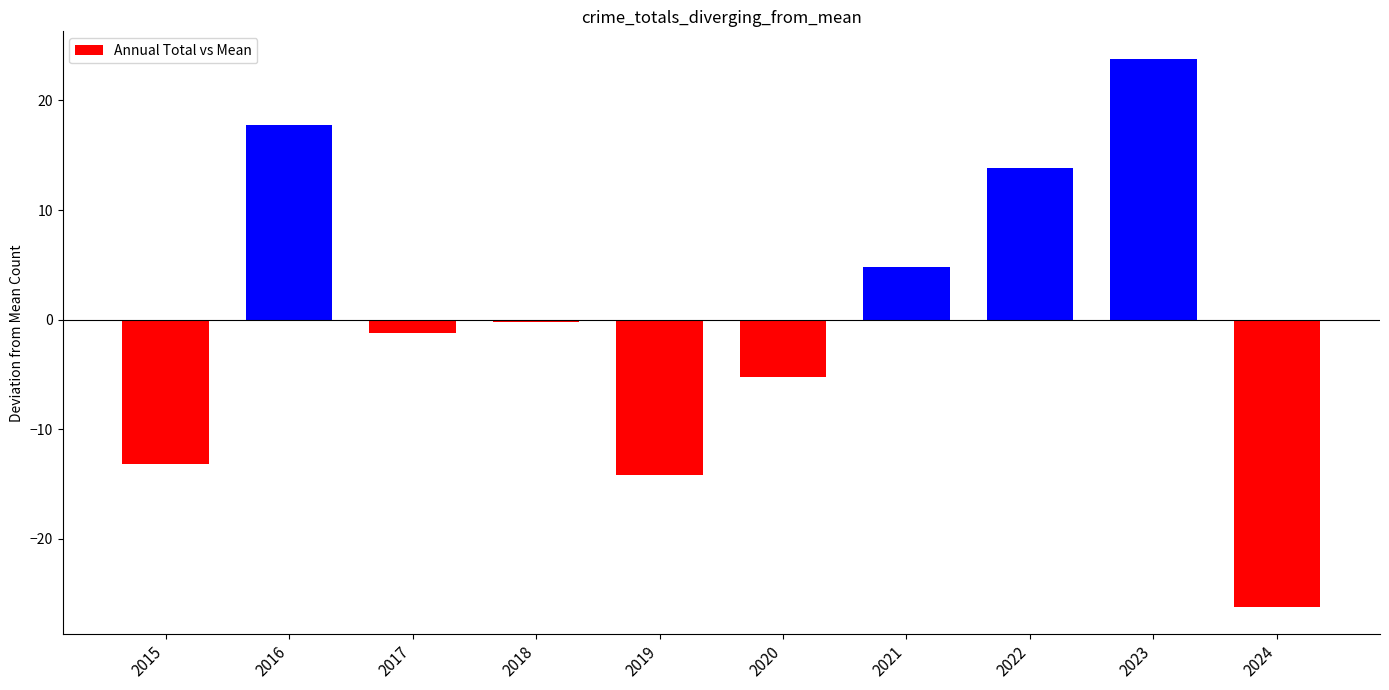

Reading left to right, what are all the values shown in this chart?

2015=-13.2	2016=17.8	2017=-1.2	2018=-0.2	2019=-14.2	2020=-5.2	2021=4.8	2022=13.8	2023=23.8	2024=-26.2